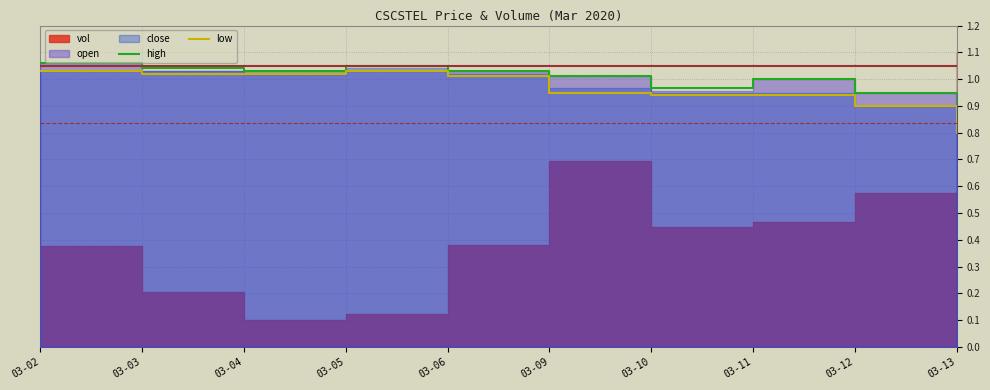

True or false: high and low cross at least once.

False